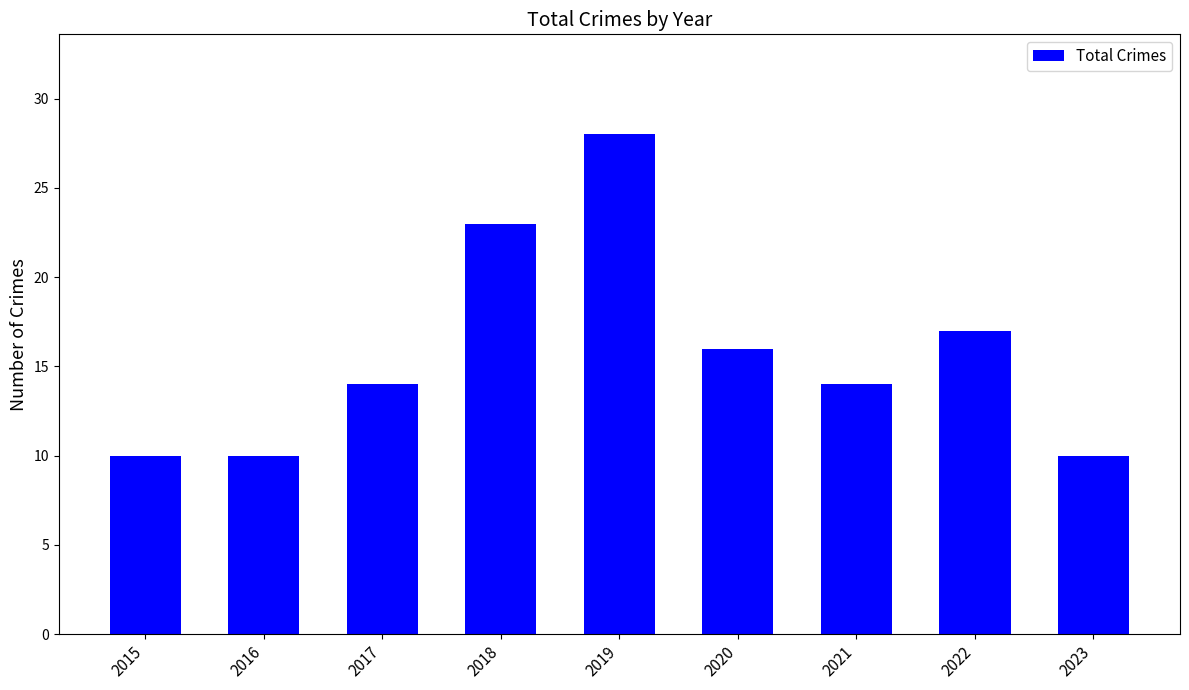

Reading left to right, what are all the values shown in this chart?

10	10	14	23	28	16	14	17	10